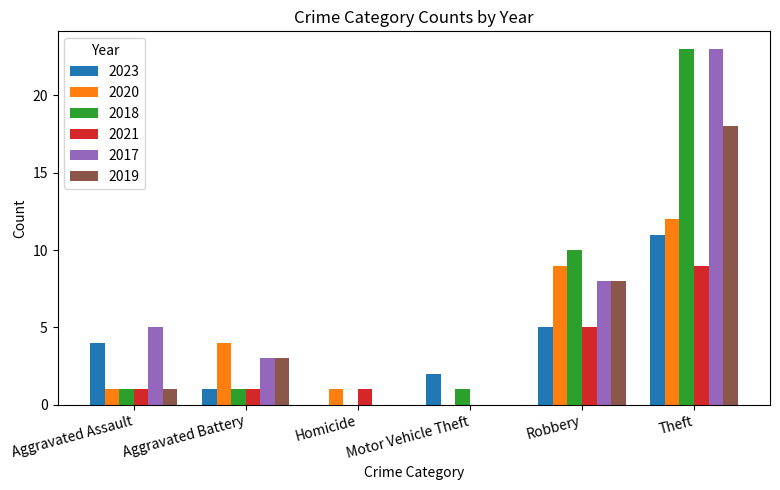

How many positive values does the 2021 series have?

5